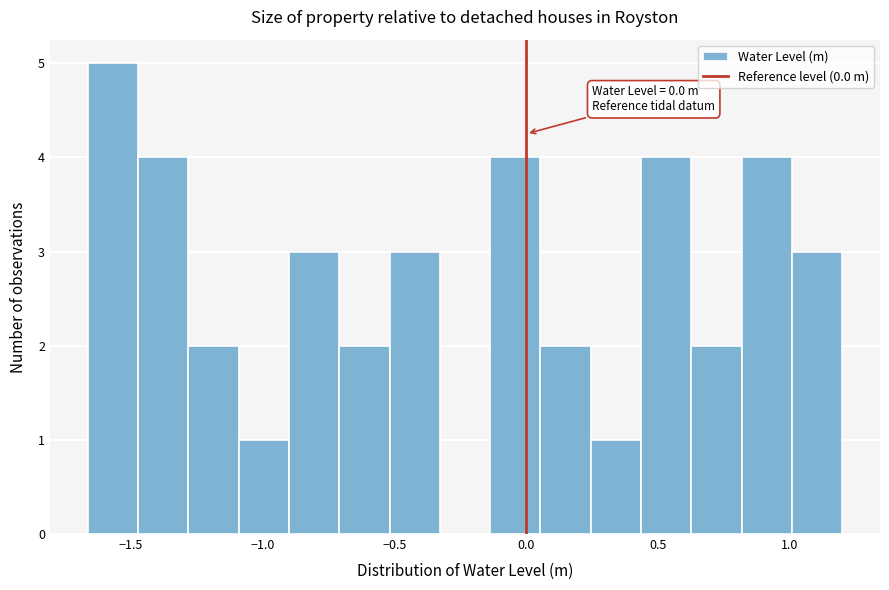

Around what value on the x-axis is the tallest bar? Give the approximate position of its centre, as read against the axis.

-1.55